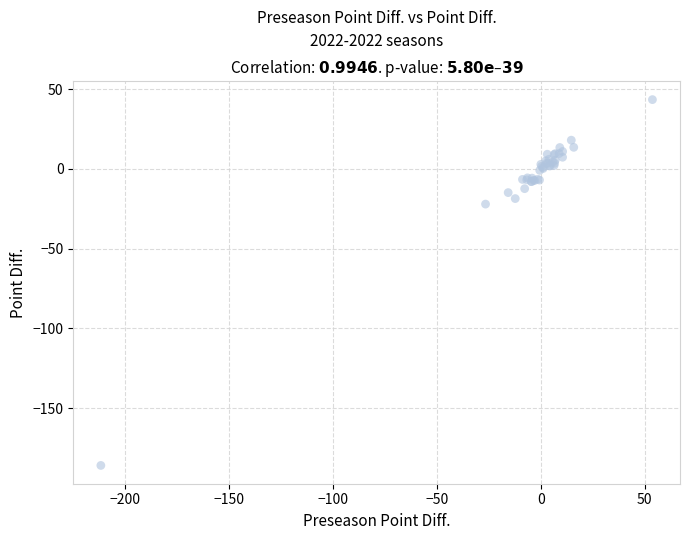

What Y value in the scatter plot is closest to -71?

-22.1